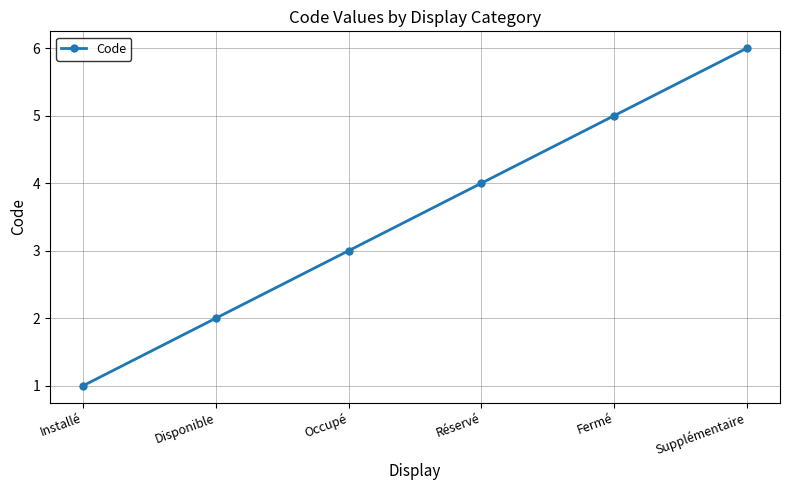

Reading left to right, what are all the values shown in this chart?

1	2	3	4	5	6